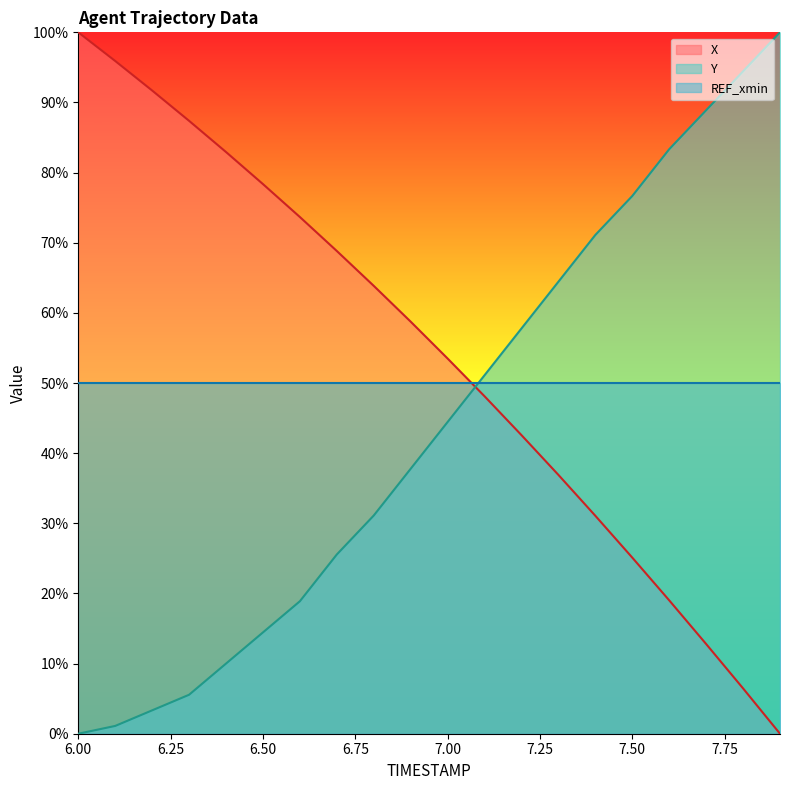

Is the value of X at 6.4 greater than the value of Y at 6.7?

Yes